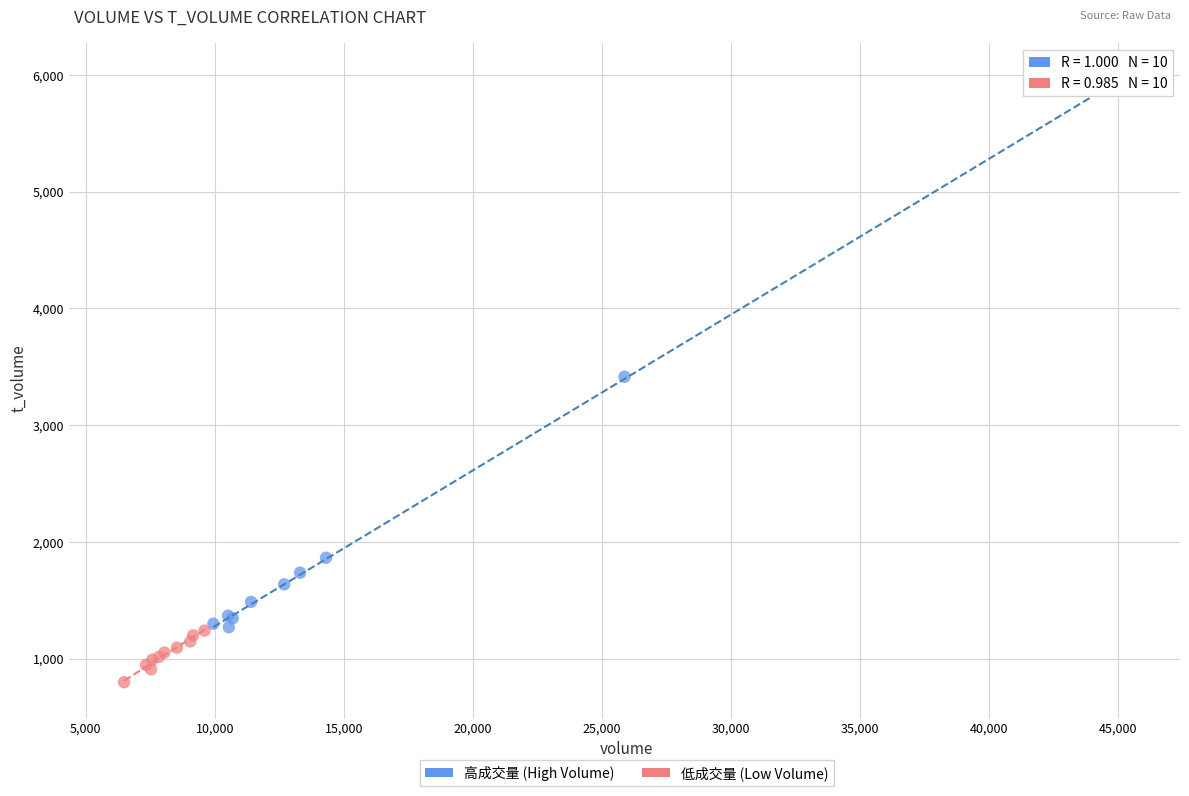

Which series reaches the minimum Y coordinate?

低成交量 (Low Volume)